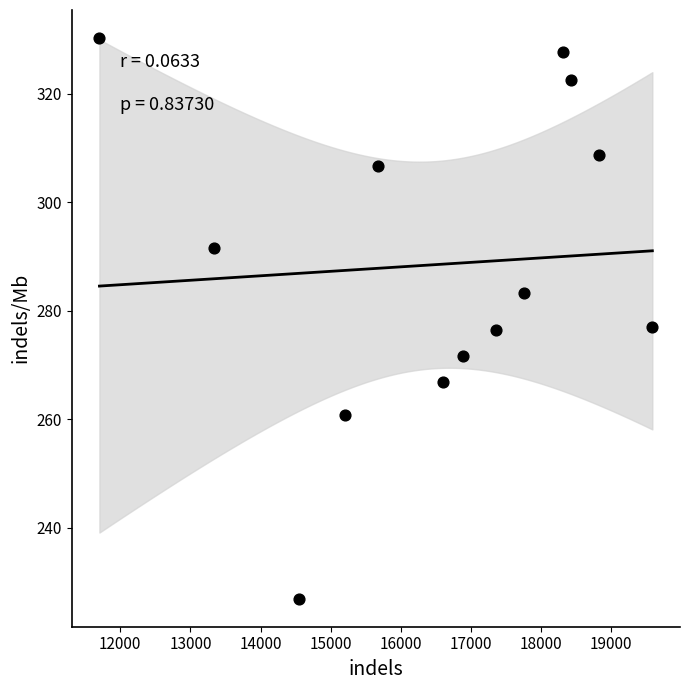

What is the range of Y values (max minus min)?

103.4